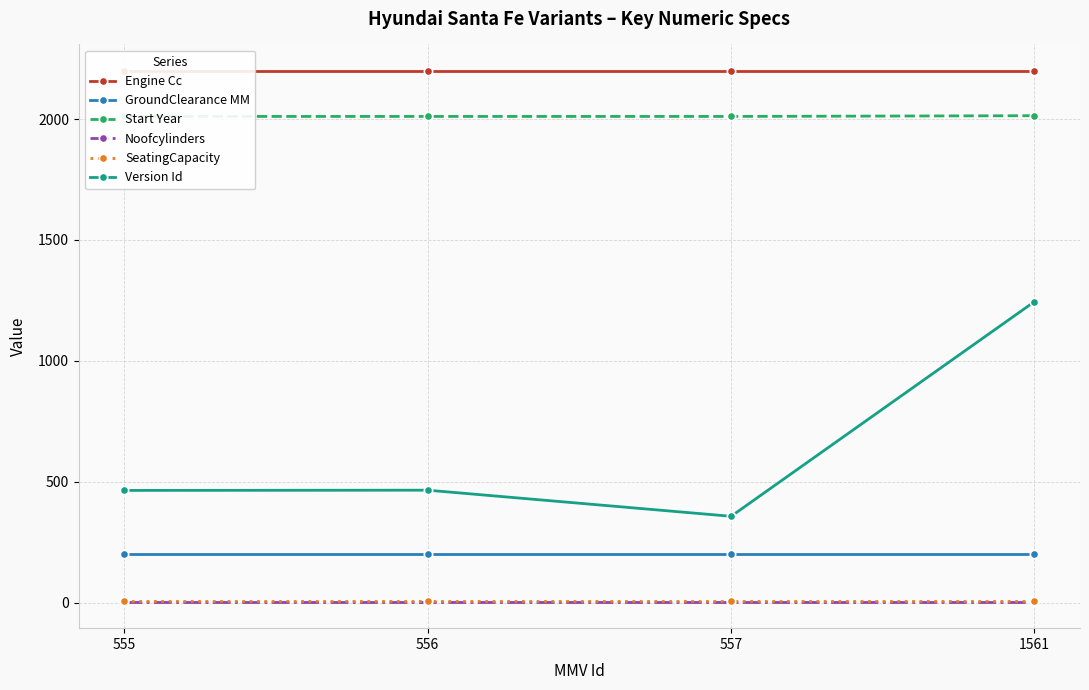

Which category has the highest value in the Version Id series?

1561